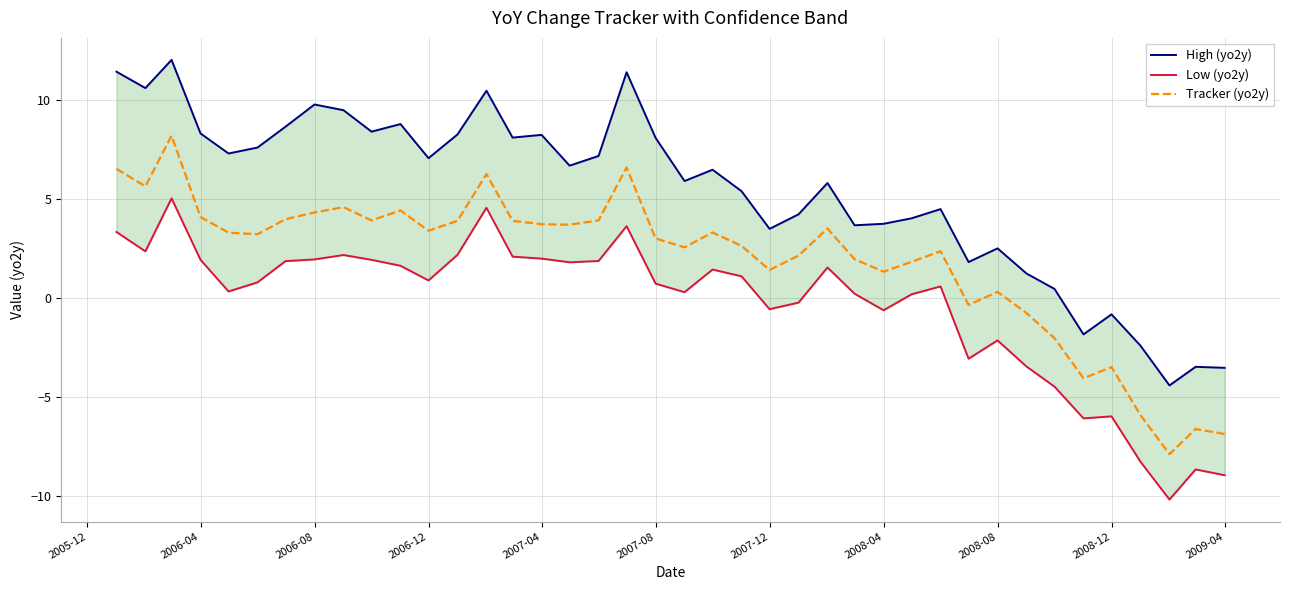

List the series in order of their peak value, highest first.

High (yo2y), Tracker (yo2y), Low (yo2y)